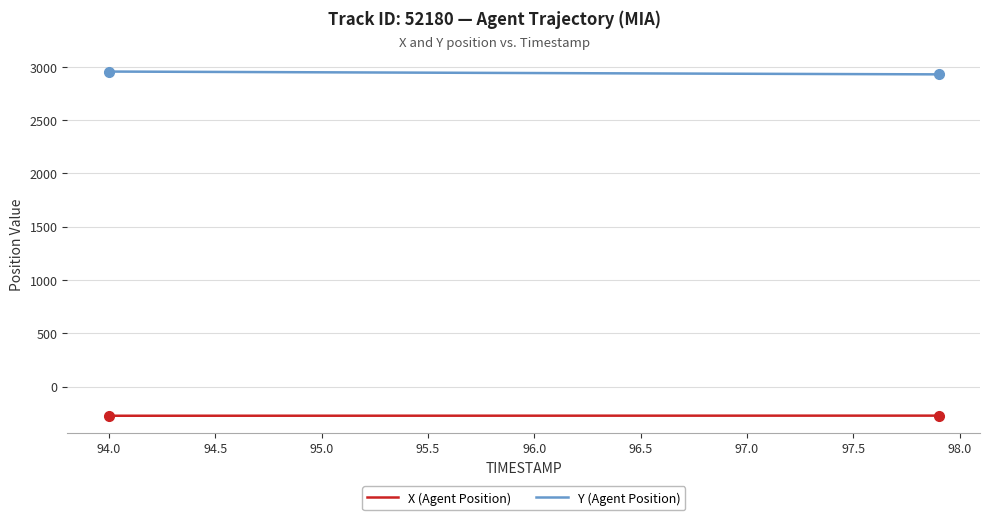

List the series in order of their overall mean, lowest first.

X (Agent Position), Y (Agent Position)